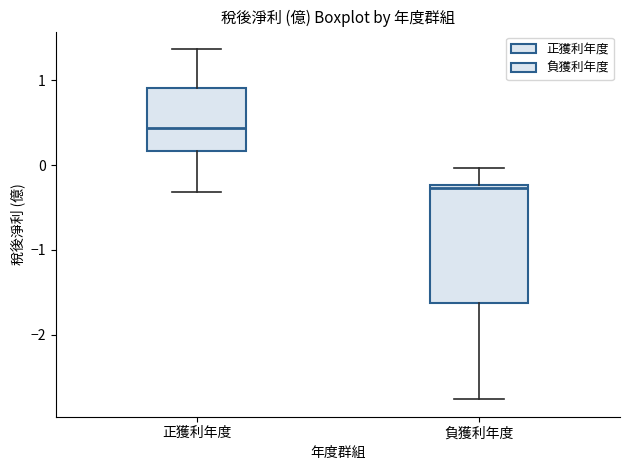

Which box is the tallest, from its lower edge to its upper edge?

負獲利年度